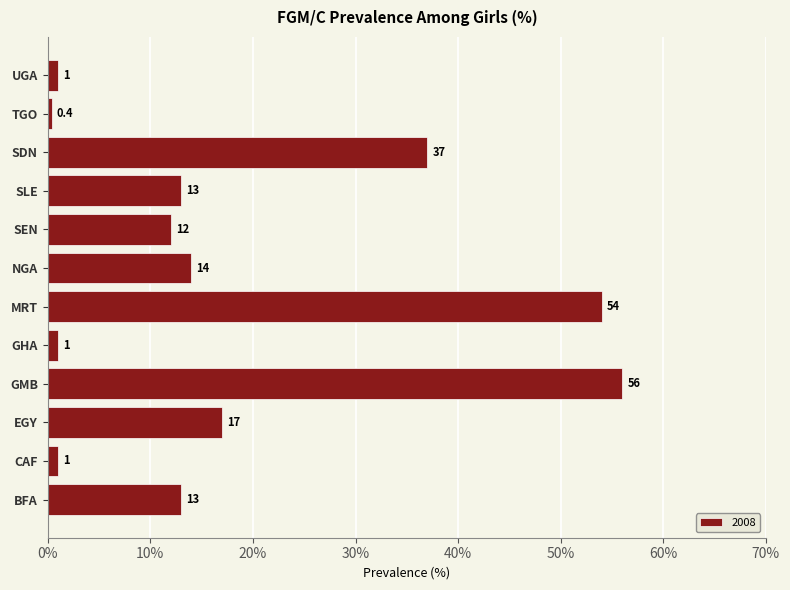

What is the ratio of the value at BFA to the value at GHA?

13.0